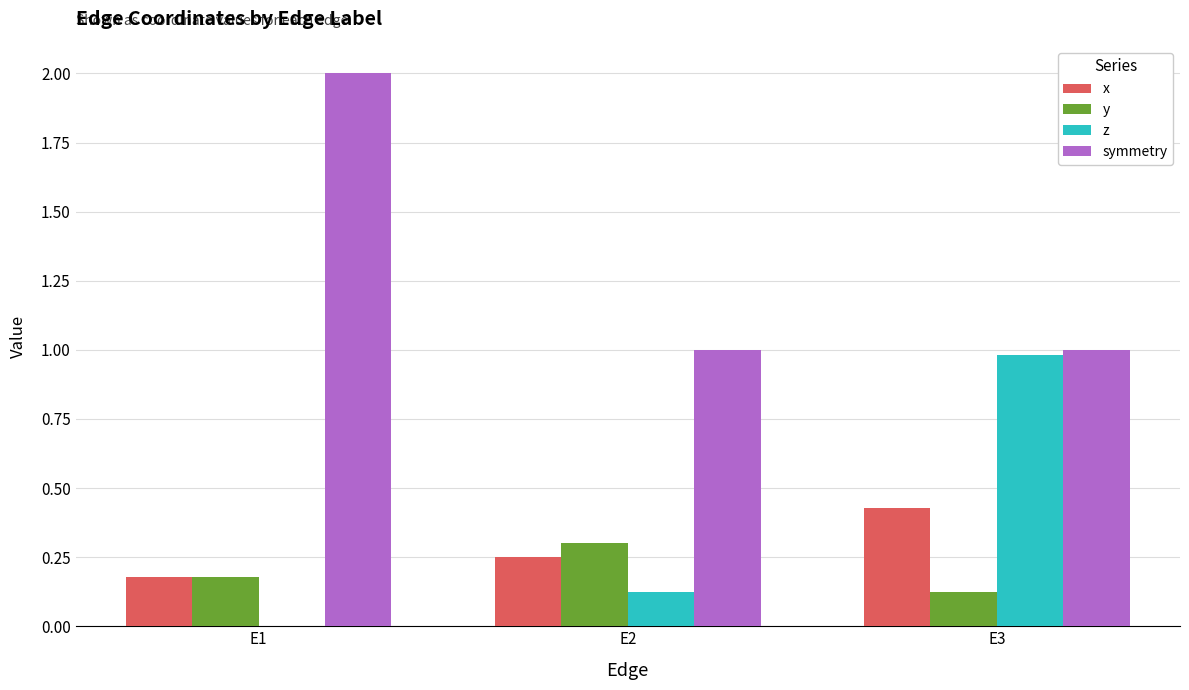

How many groups of bars are there?

3